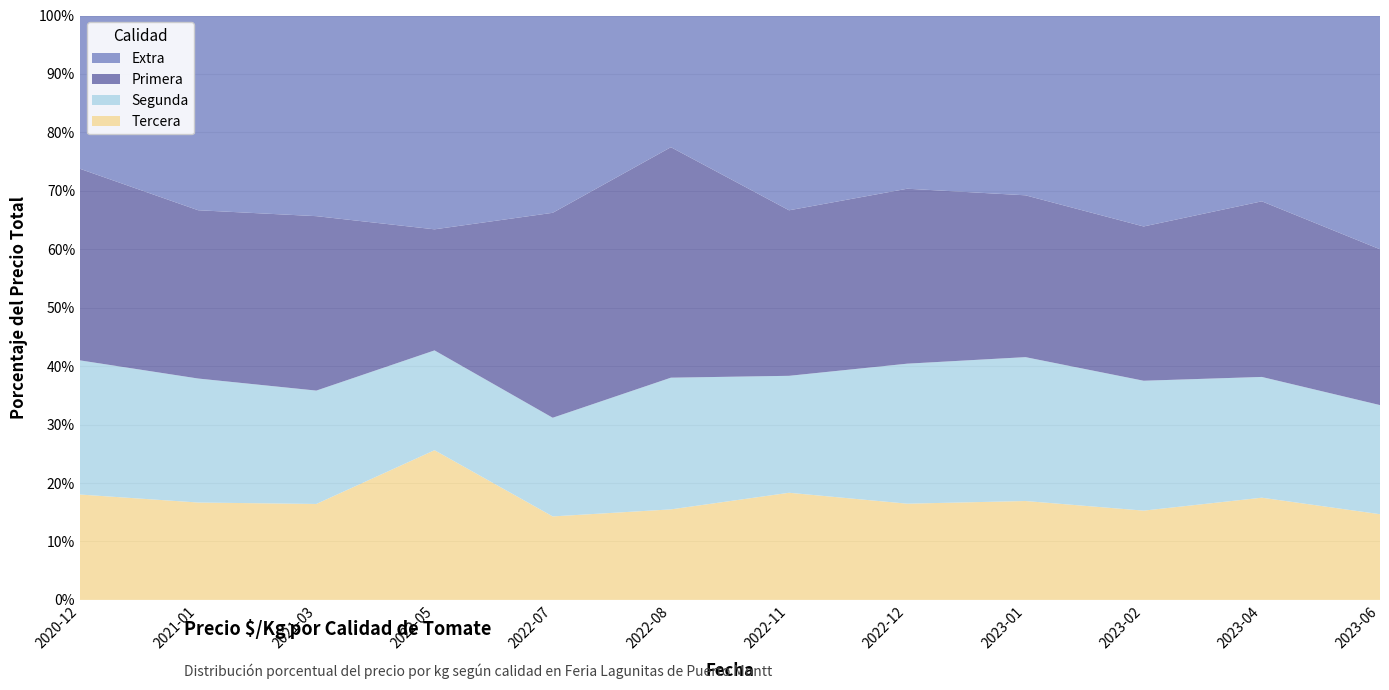

Reading left to right, list all the values displayed in this chart.

Extra: 2020-12=889	2021-01=1222	2021-03=1278	2022-05=1667	2022-07=1444	2022-08=889	2022-11=1111	2022-12=1100	2023-01=1111	2023-02=1444	2023-04=1111	2023-06=1667
Primera: 2020-12=1111	2021-01=1056	2021-03=1111	2022-05=944	2022-07=1500	2022-08=1556	2022-11=944	2022-12=1111	2023-01=1000	2023-02=1056	2023-04=1050	2023-06=1111
Segunda: 2020-12=778	2021-01=778	2021-03=722	2022-05=778	2022-07=722	2022-08=889	2022-11=667	2022-12=889	2023-01=889	2023-02=889	2023-04=722	2023-06=778
Tercera: 2020-12=611	2021-01=611	2021-03=611	2022-05=1167	2022-07=611	2022-08=611	2022-11=611	2022-12=611	2023-01=611	2023-02=611	2023-04=611	2023-06=611